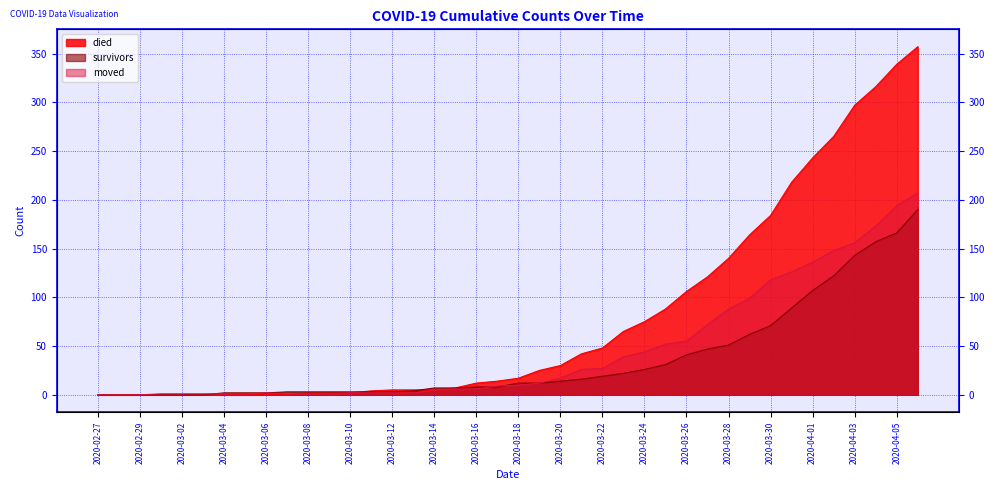

Which category has the highest value across all series?

2020-04-06